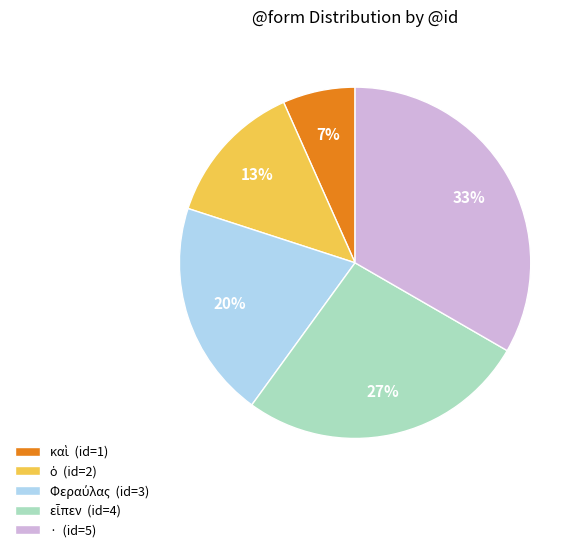

To the nearest percent, what is the average slice percentage?

20%